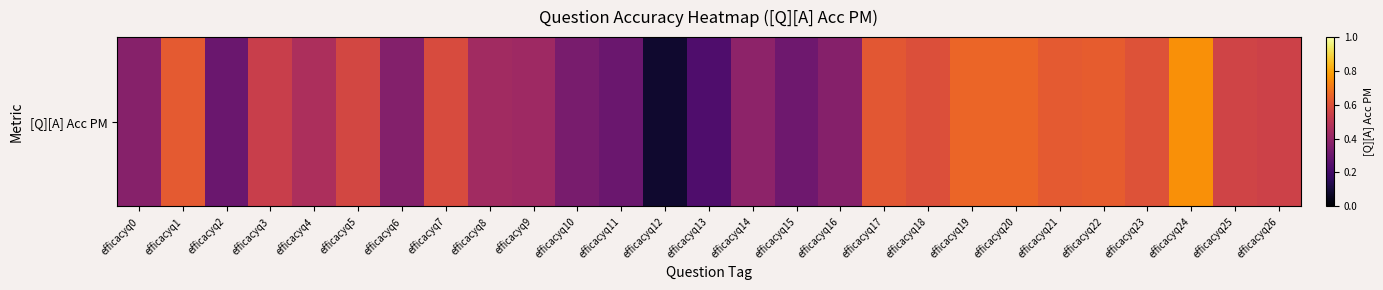

Between efficacyq22 and efficacyq14, which is larger?

efficacyq22